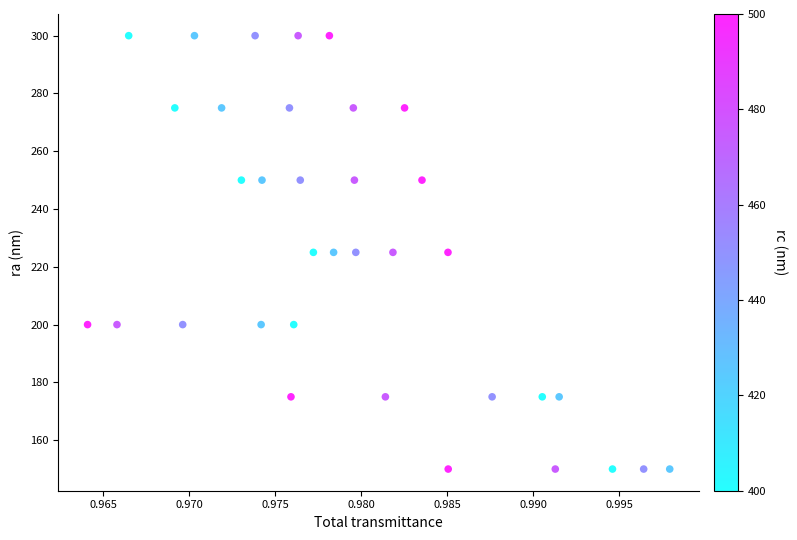

What is the range of Y values (max minus min)?

150